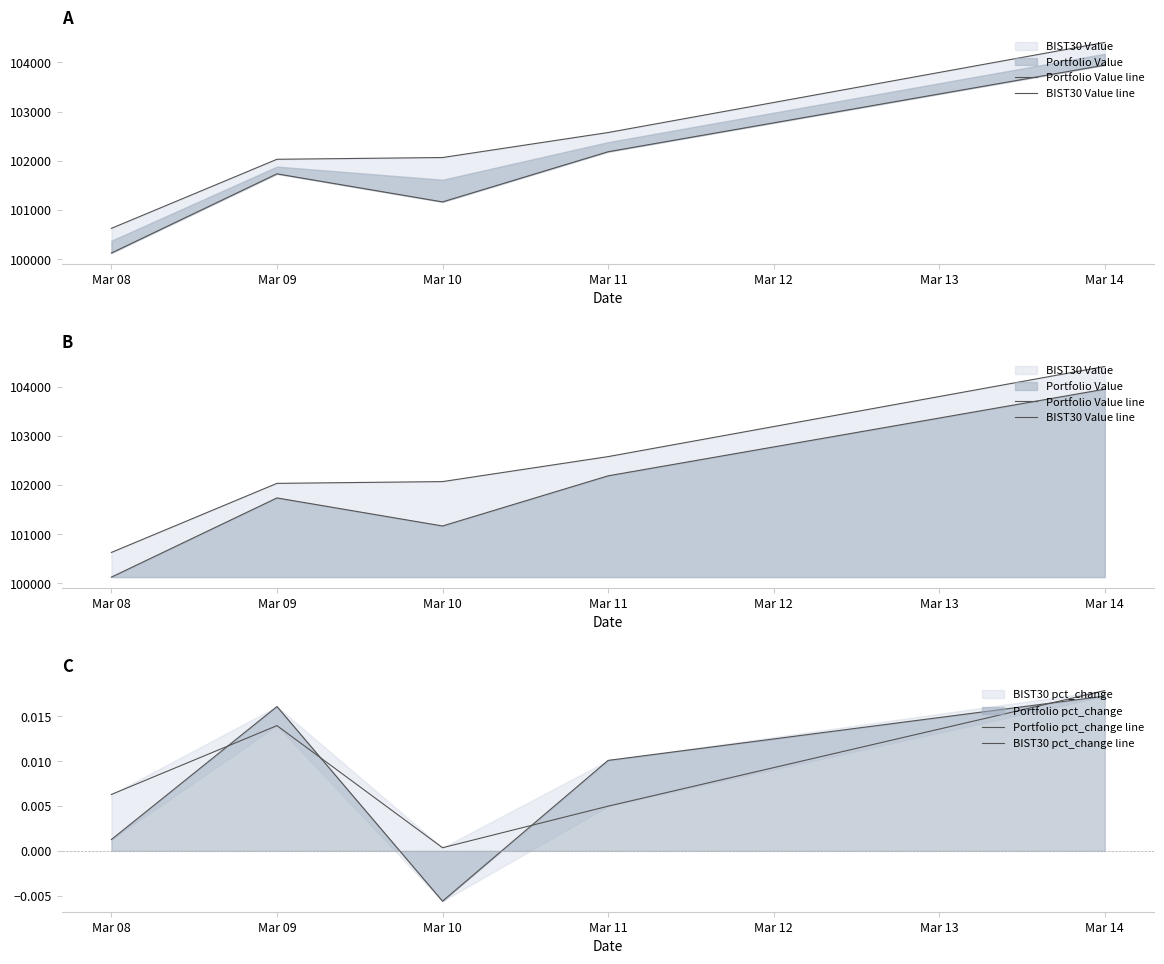

True or false: Portfolio pct_change line and BIST30 Value line cross at least once.

False